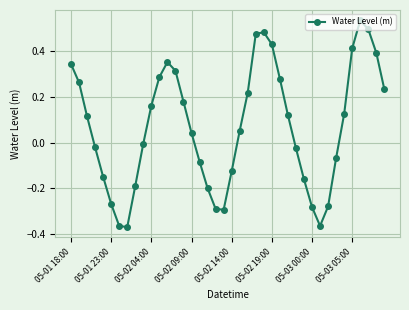

True or false: there are more than 2 points higher than both neighbors.

True